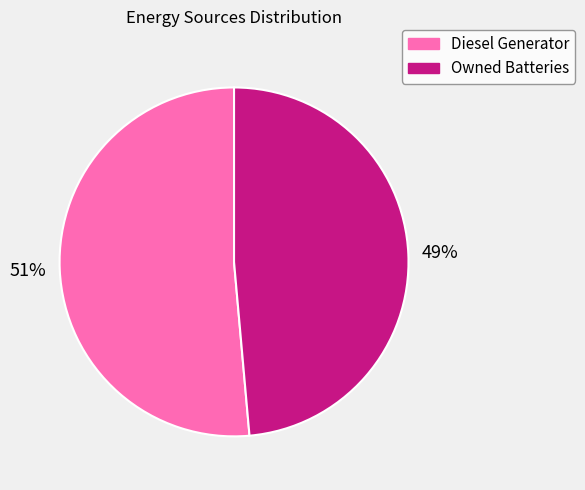

To the nearest percent, what is the average slice percentage?

50%